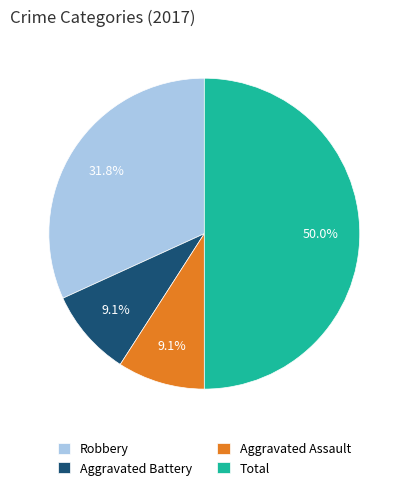

Does Robbery represent more than half of the total?

No